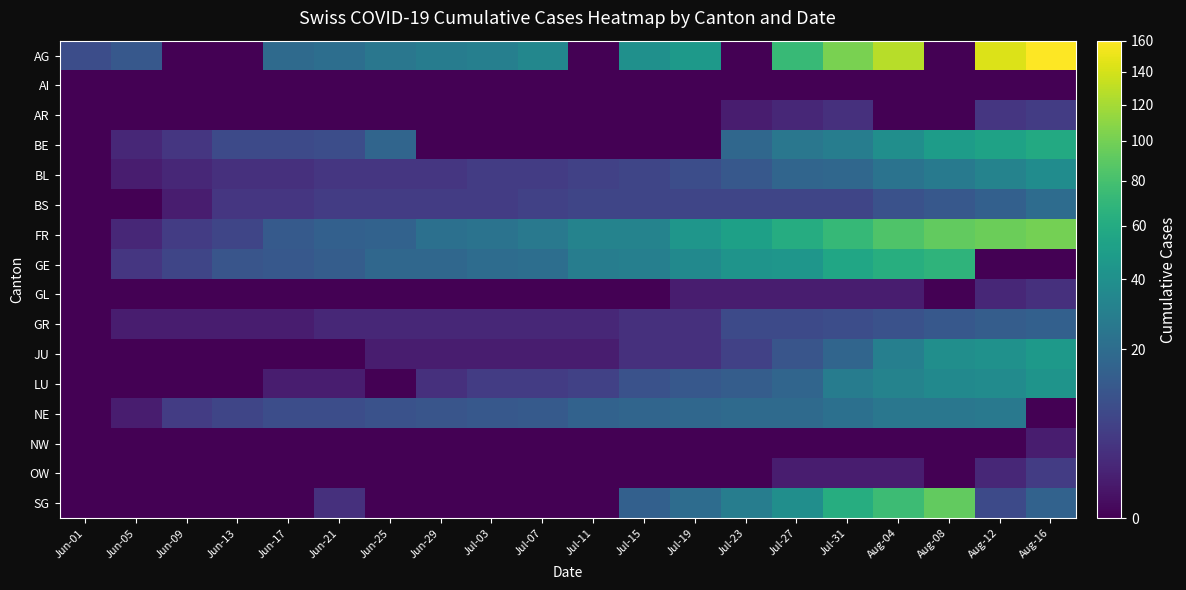

Between Jul-27 and Jun-01, which is larger?

Jul-27